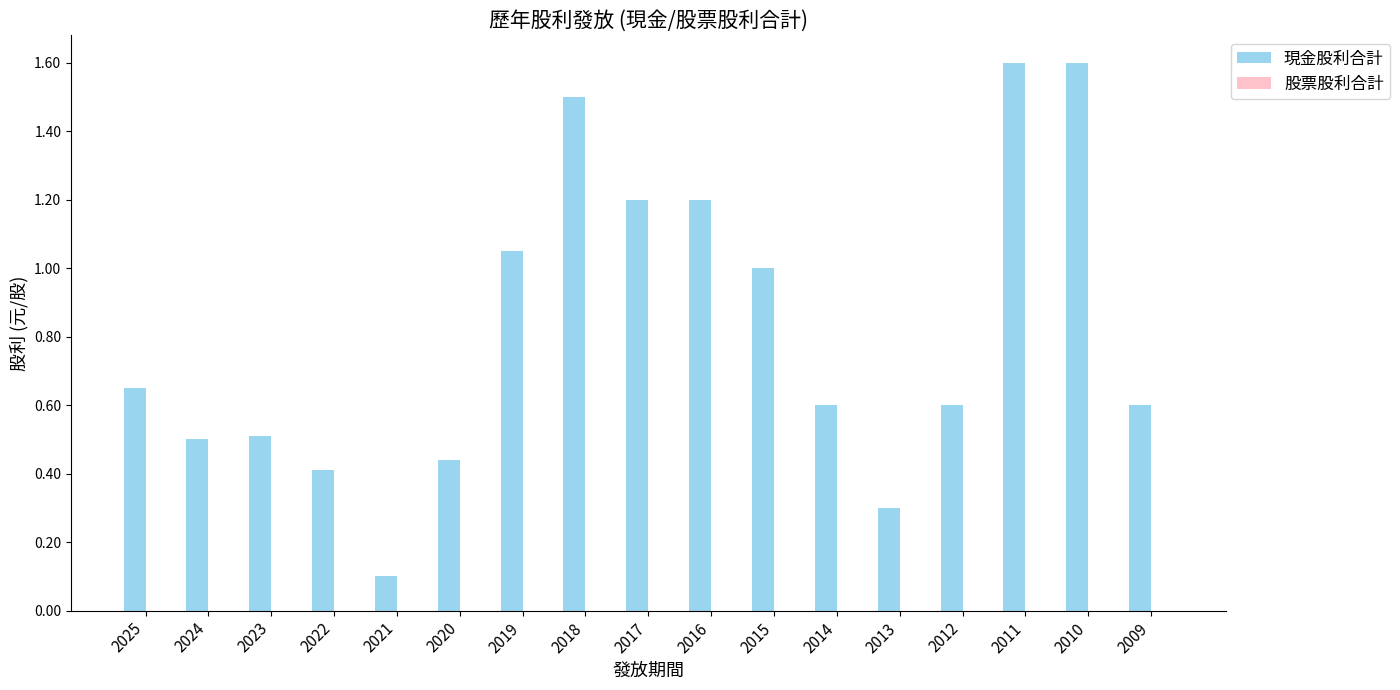

Which category has the lowest value across all series?

2021